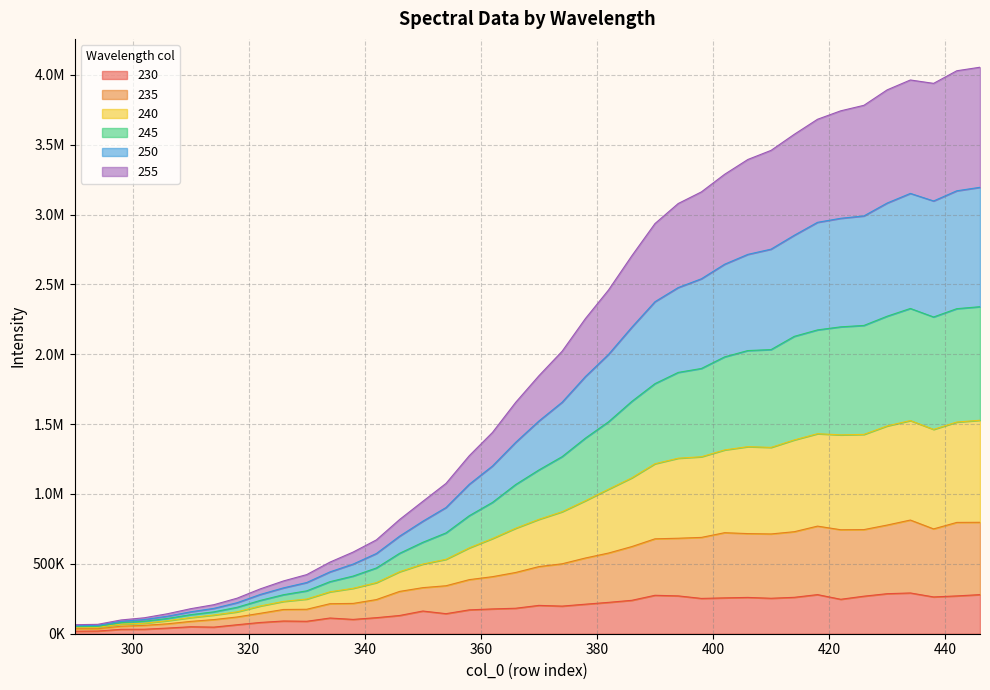

Where does the 235 series first go above 818491?

370